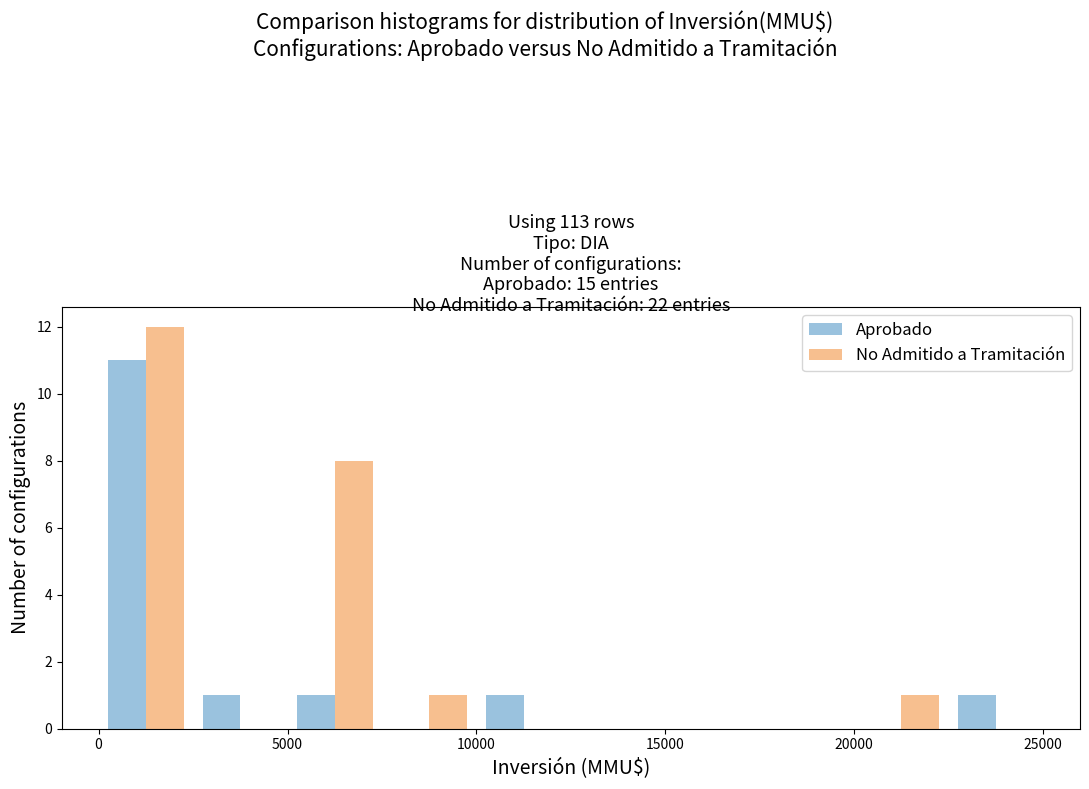

In the Aprobado series, which range on the x-axis has the tallest bar?

0 to 2500